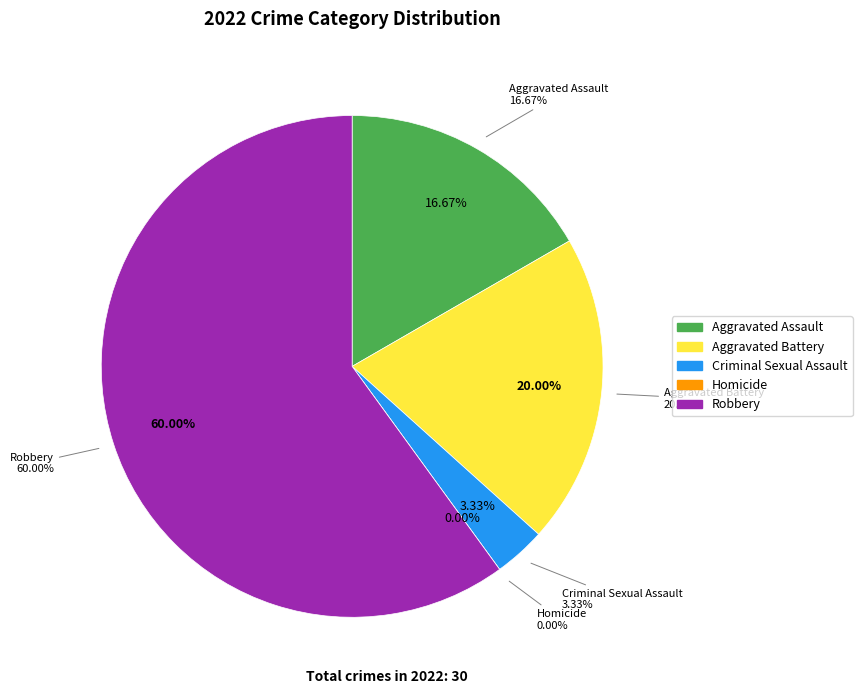

The Aggravated Battery slice represents 32% of the pie. True or false?

False